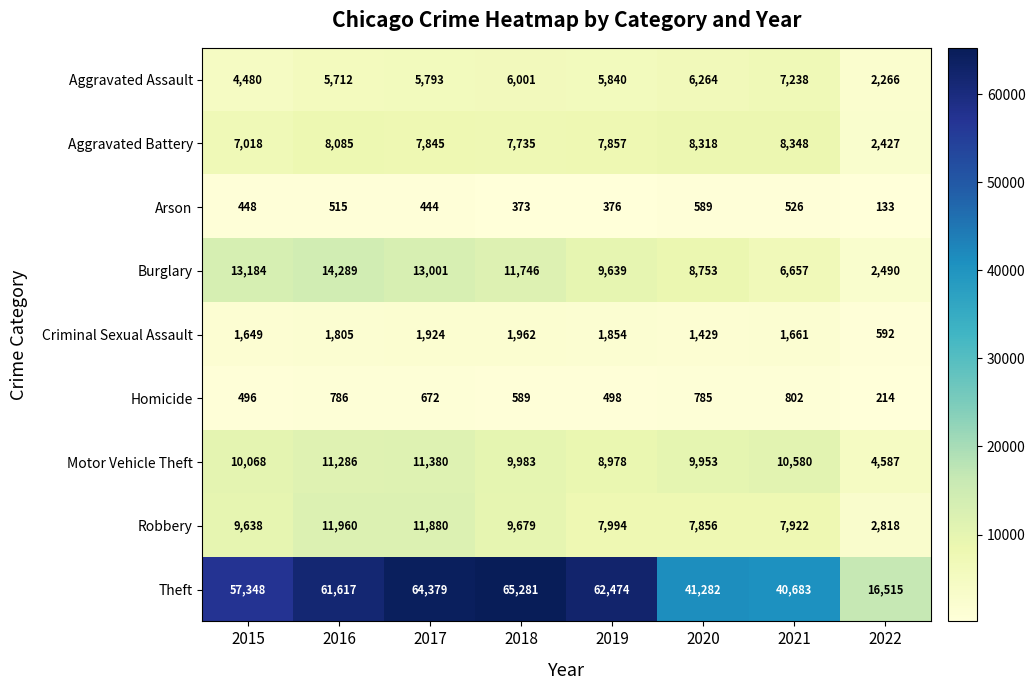

At 2016, list the series in order from largest to smallest.

Theft, Burglary, Robbery, Motor Vehicle Theft, Aggravated Battery, Aggravated Assault, Criminal Sexual Assault, Homicide, Arson